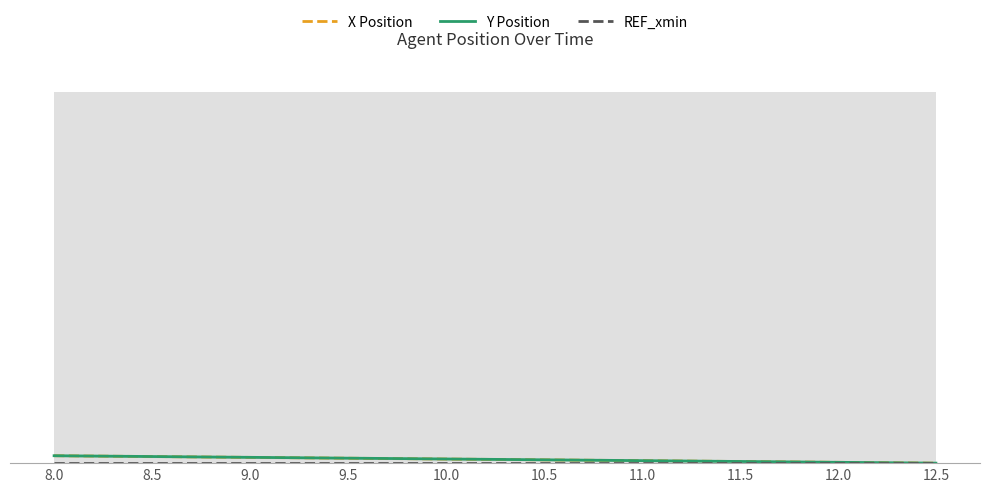

True or false: X Position has a value of 15.5 at 9.0.

True